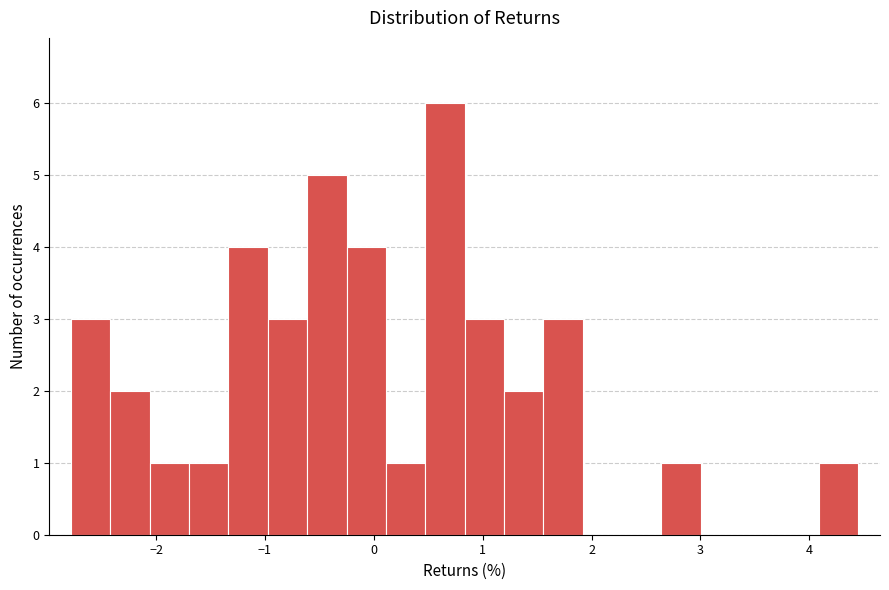

Around what value on the x-axis is the tallest bar? Give the approximate position of its centre, as read against the axis.

0.7